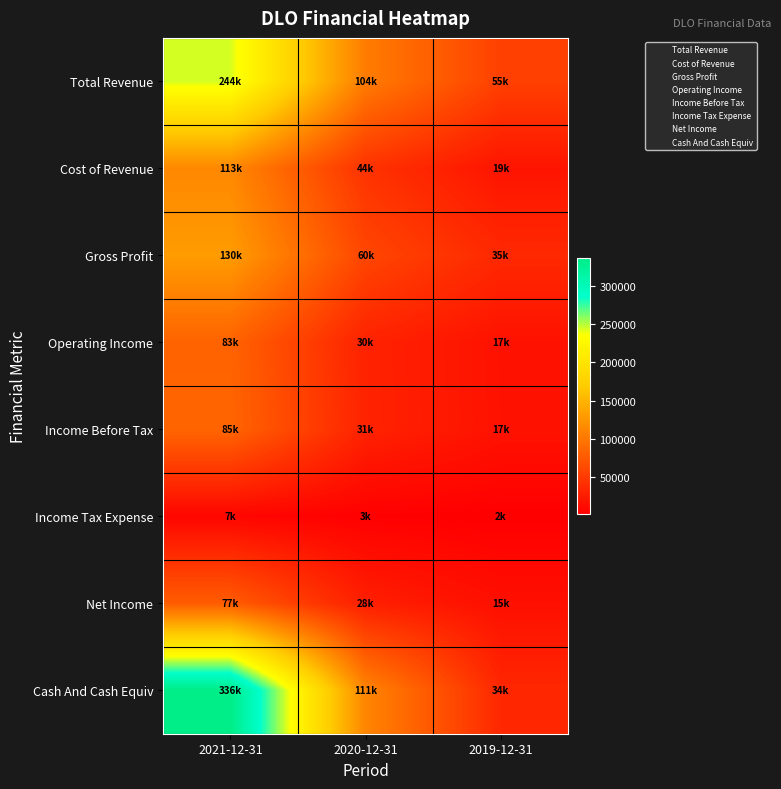

List the series in order of their peak value, highest first.

Cash And Cash Equiv, Total Revenue, Gross Profit, Cost of Revenue, Income Before Tax, Operating Income, Net Income, Income Tax Expense